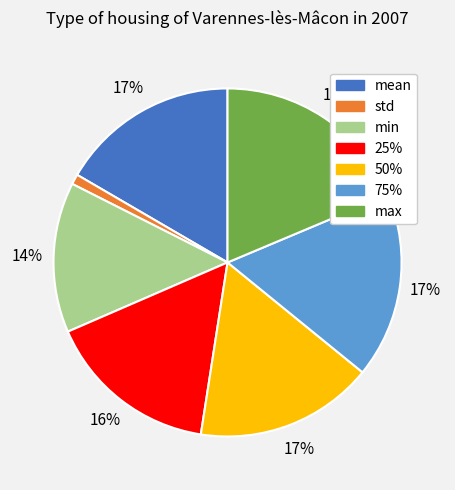

Does 25% account for over 50% of the chart?

No